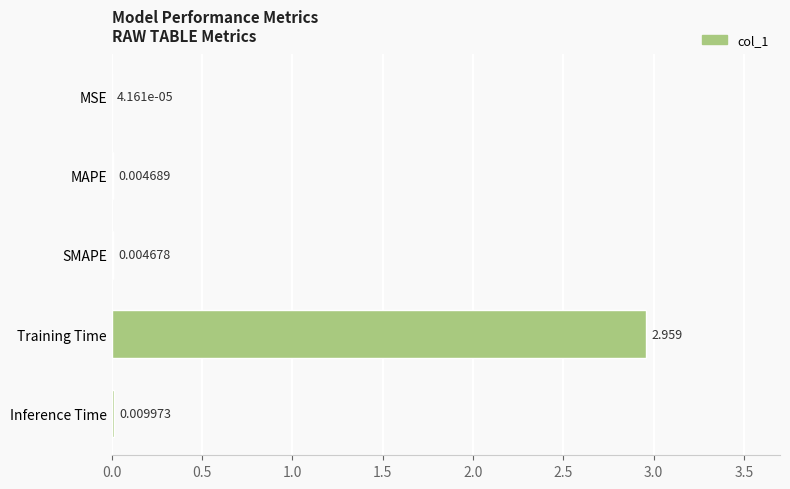

At which category does the chart reach its peak across all series?

Training Time